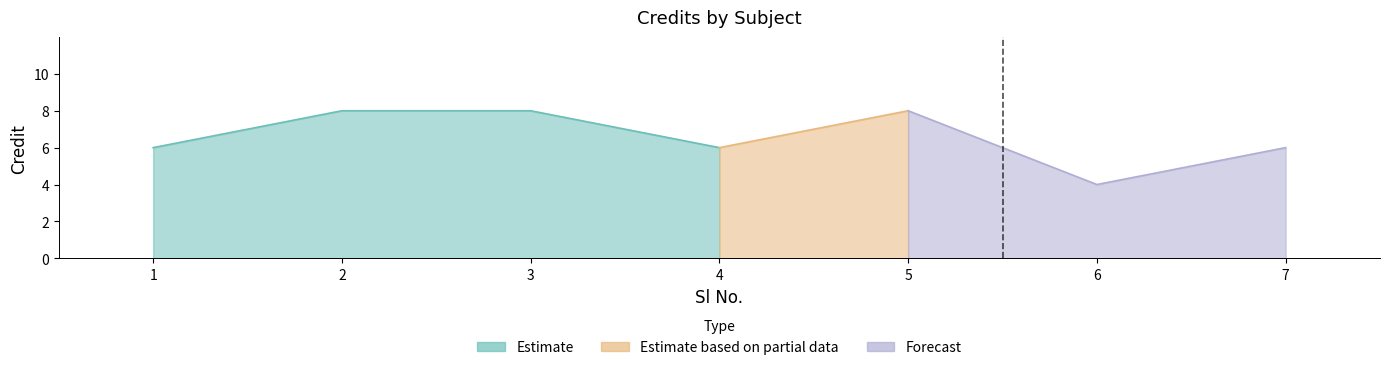

Is it true that the value at 1 is 6?

True